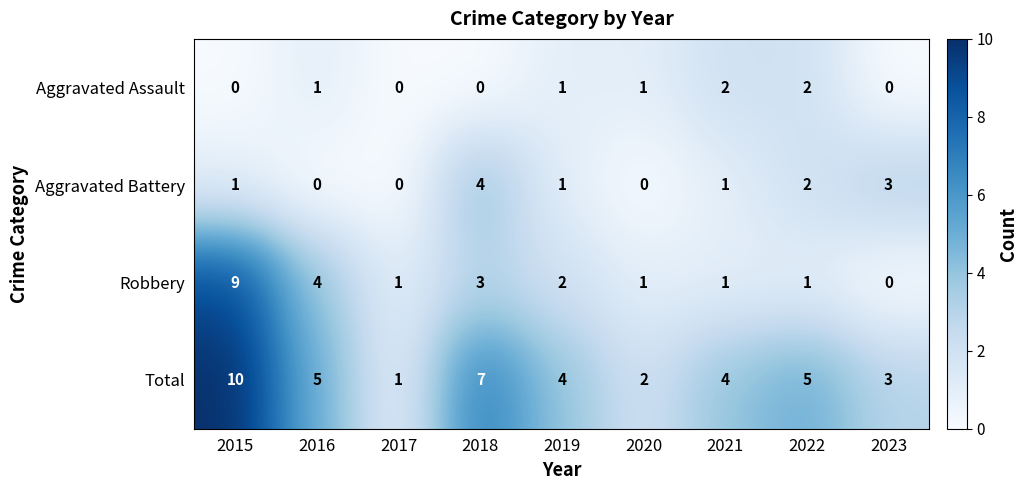

What is the difference between the highest and lowest values at 2022?

4